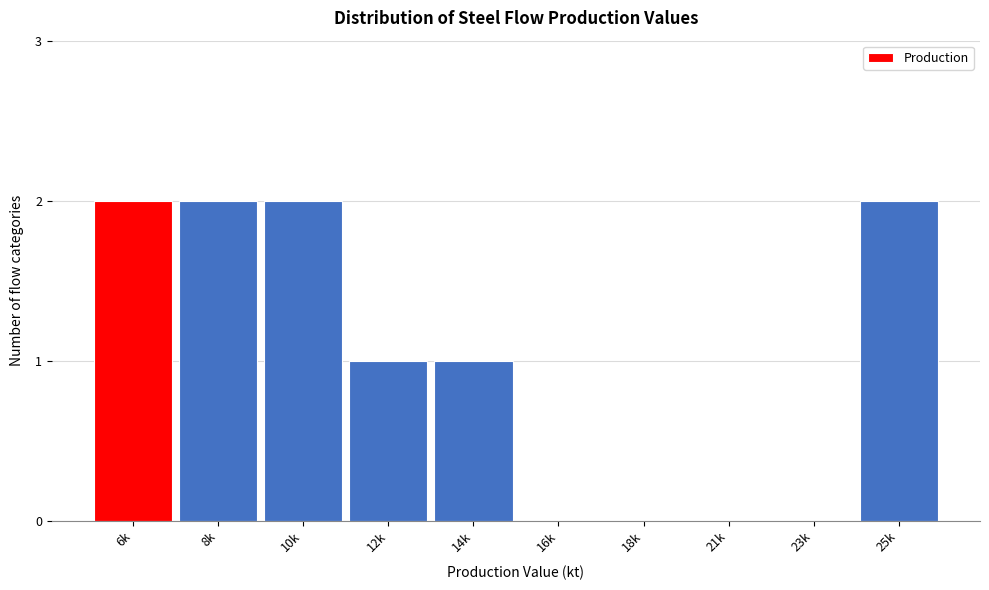

Reading left to right, list all the values displayed in this chart.

6k=2	8k=2	10k=2	12k=1	14k=1	16k=0	18k=0	21k=0	23k=0	25k=2